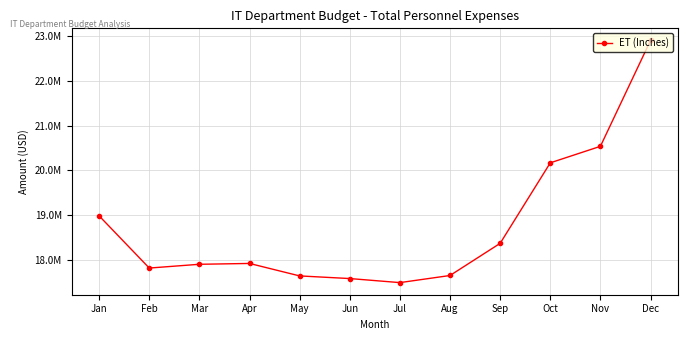

What is the maximum value shown in the chart?

22898552.4